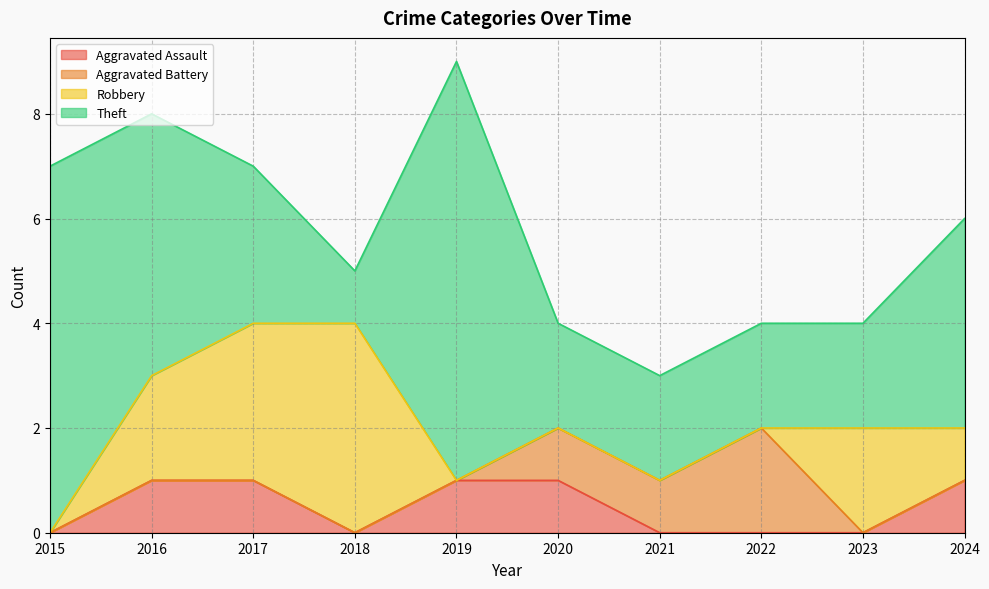

True or false: Aggravated Assault and Aggravated Battery cross at least once.

False